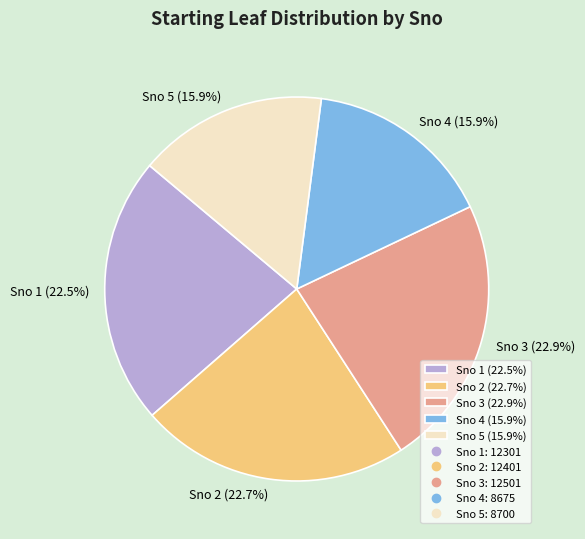

What percentage is the Sno 4 slice, to the nearest percent?

16%